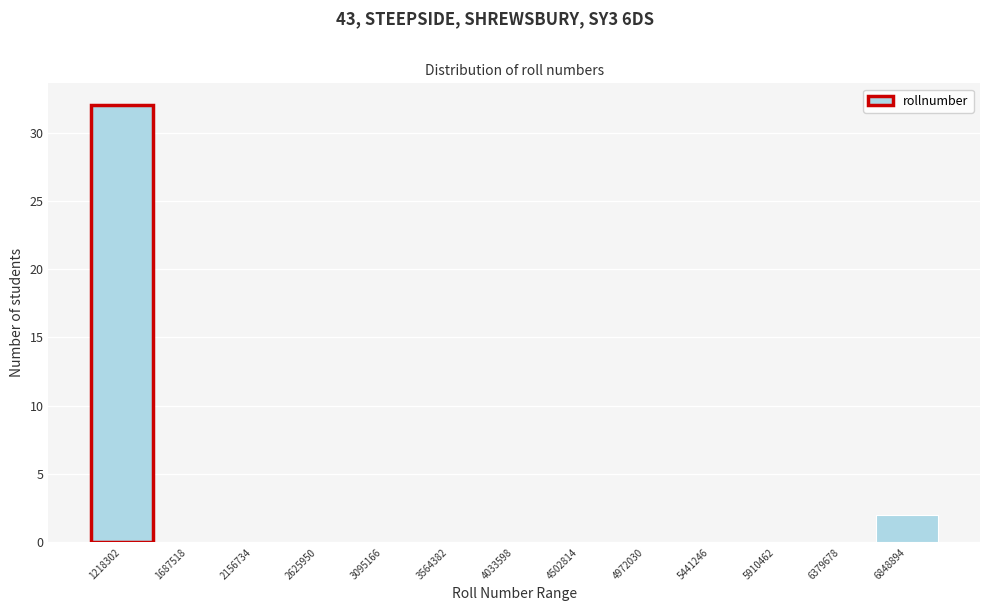

Reading left to right, list all the values displayed in this chart.

1218302=32	1687518=0	2156734=0	2625950=0	3095166=0	3564382=0	4033598=0	4502814=0	4972030=0	5441246=0	5910462=0	6379678=0	6848894=2